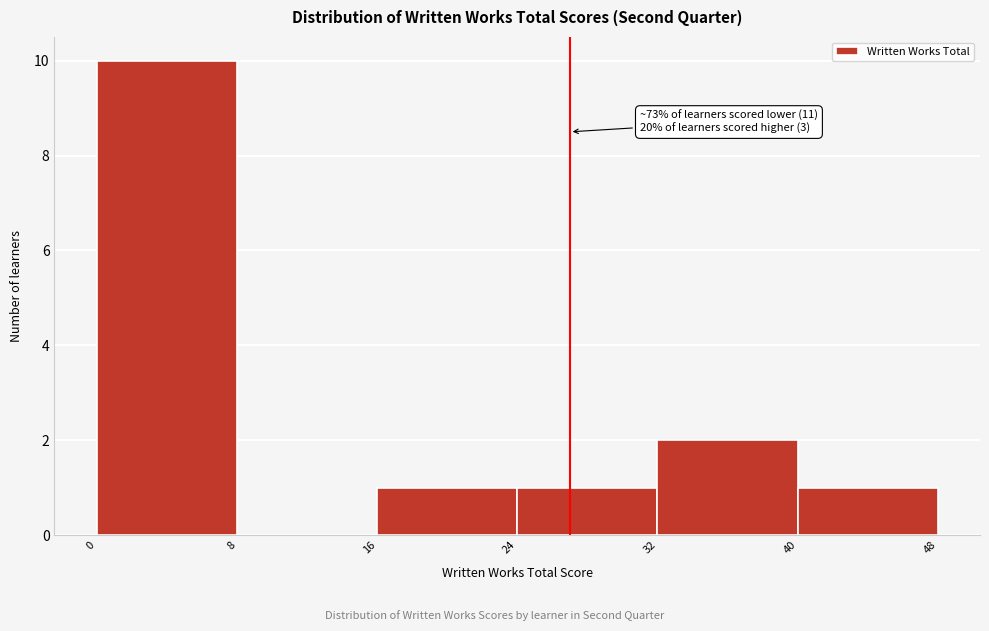

Over which range of the x-axis is the bar tallest?

0 to 8